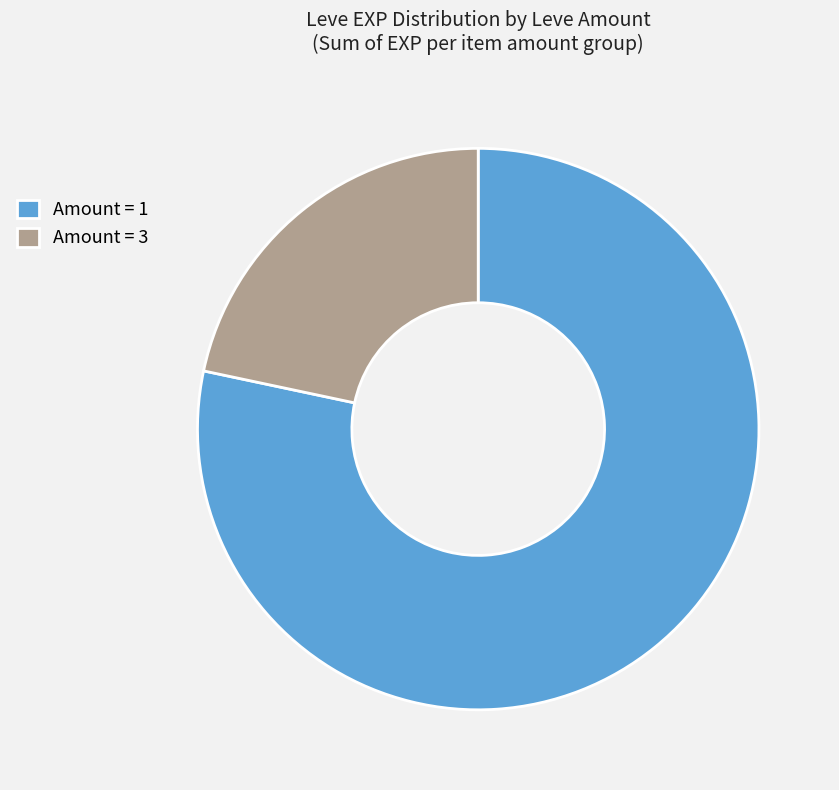

Is the sum of Amount = 3 and Amount = 1 greater than half?

Yes